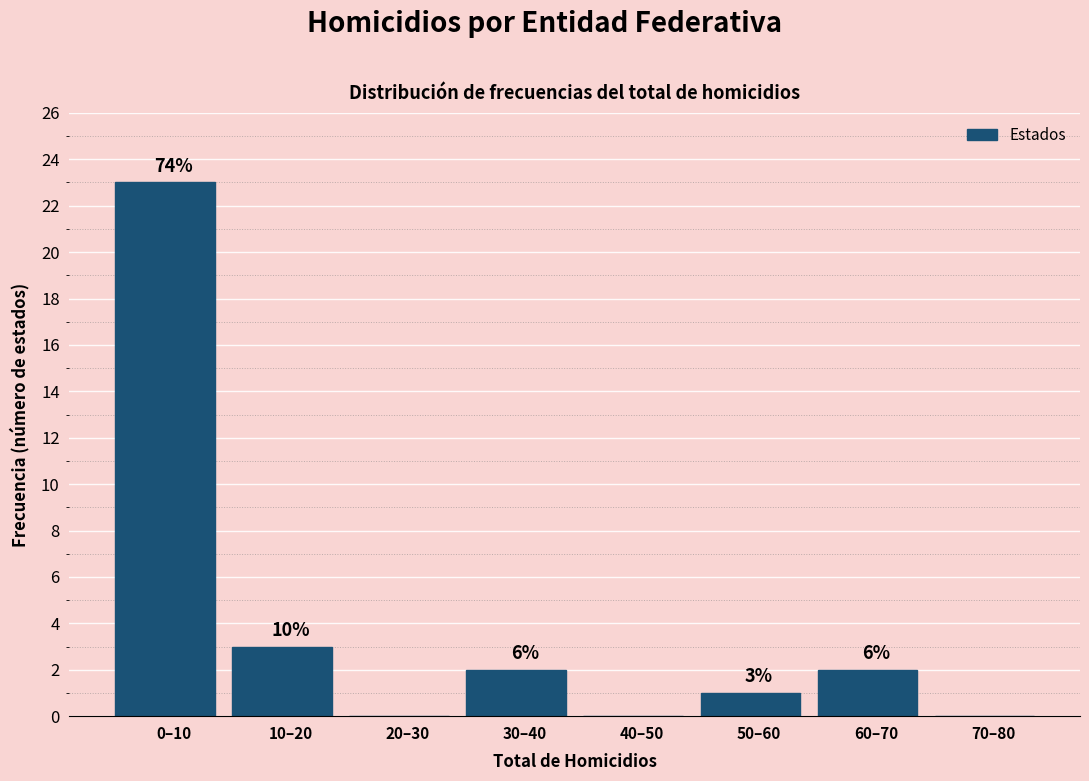

Are the bars horizontal?

No